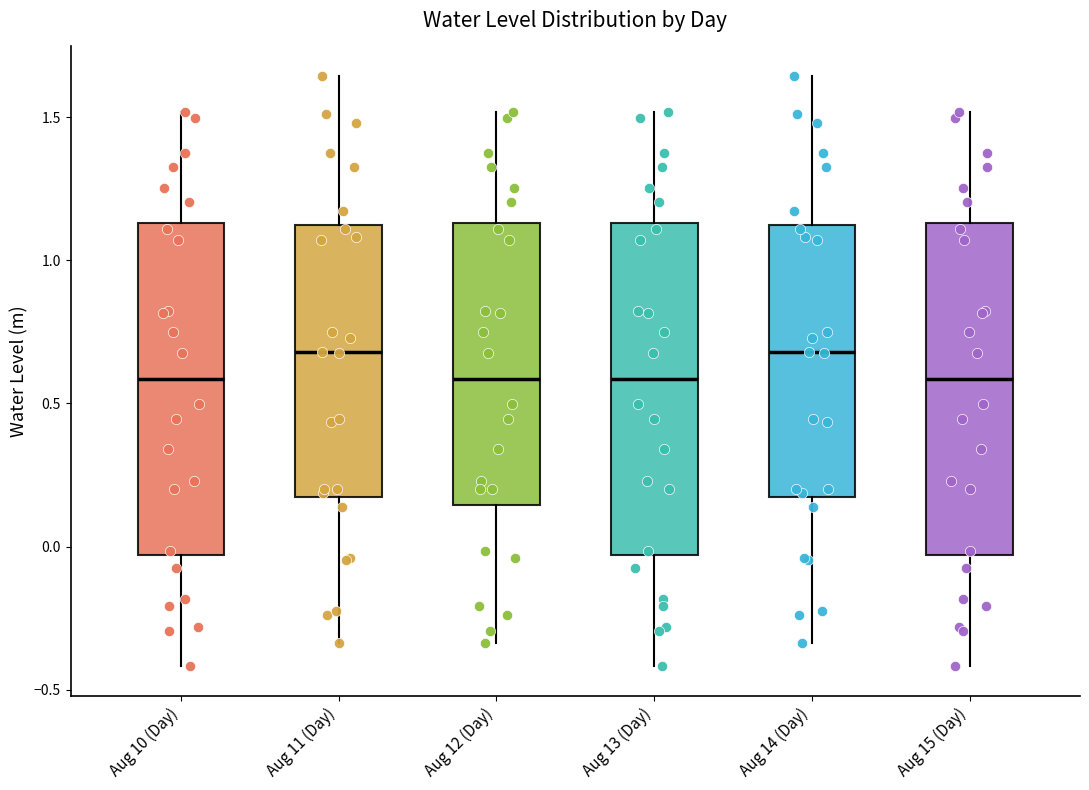

Reading left to right, transcribe this box plot: for each box, give where its median line is, the range the box spans, and where its two whiskers end, as read against the y-axis. The values are not printed on the chart, so give them approximately, as read against the axis.

Aug 10 (Day): median 0.60, box -0.05 to 1.15, whiskers -0.40 to 1.50
Aug 11 (Day): median 0.70, box 0.15 to 1.10, whiskers -0.35 to 1.65
Aug 12 (Day): median 0.60, box 0.15 to 1.15, whiskers -0.35 to 1.50
Aug 13 (Day): median 0.60, box -0.05 to 1.15, whiskers -0.40 to 1.50
Aug 14 (Day): median 0.70, box 0.15 to 1.10, whiskers -0.35 to 1.65
Aug 15 (Day): median 0.60, box -0.05 to 1.15, whiskers -0.40 to 1.50